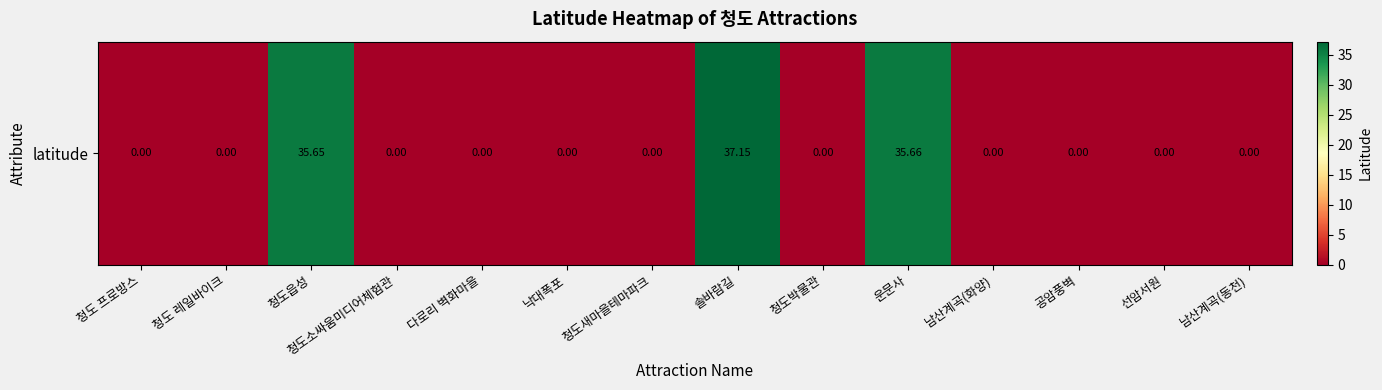

How many data points does each series have?

14